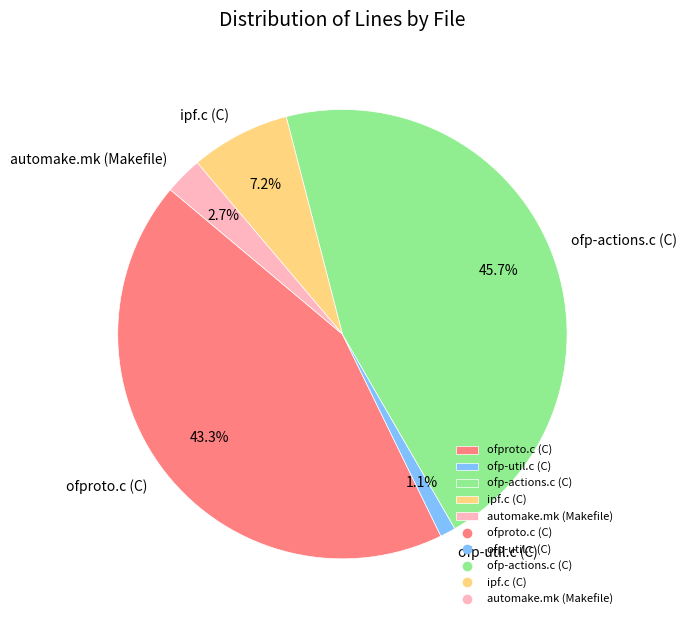

How many slices are in this pie chart?

5